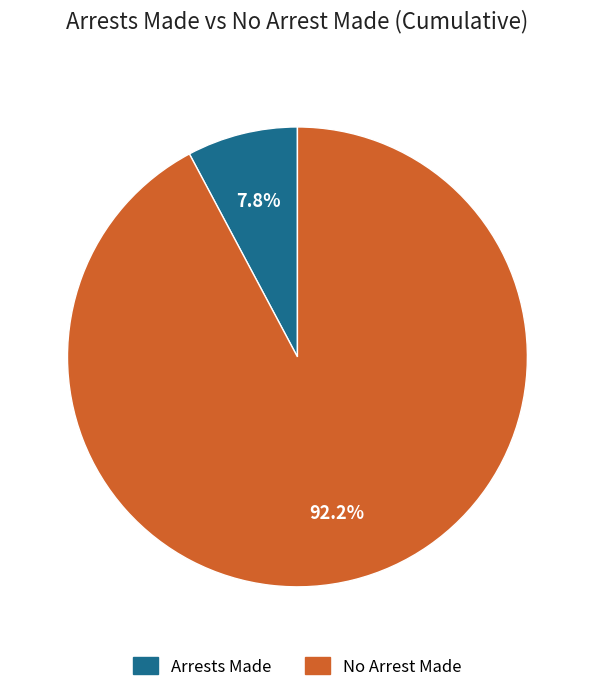

Does any single category account for the majority?

Yes